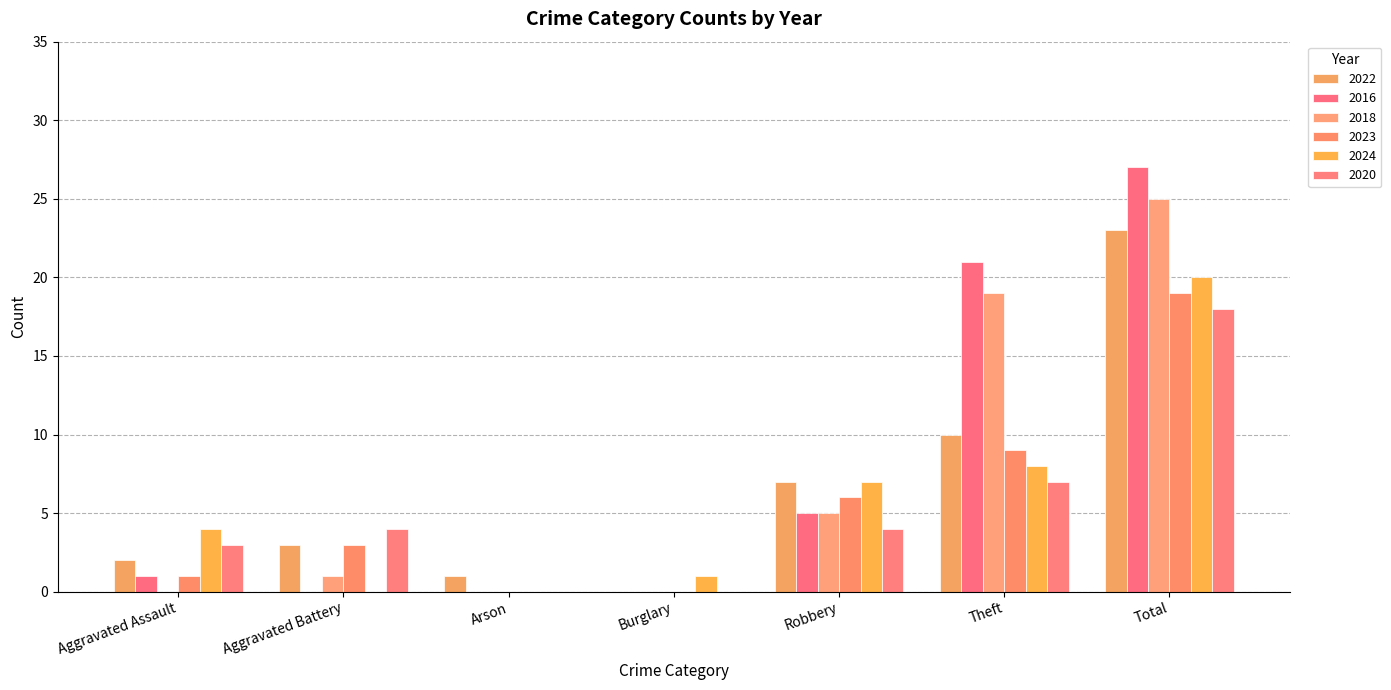

What is the sum of all 2016 values?

54